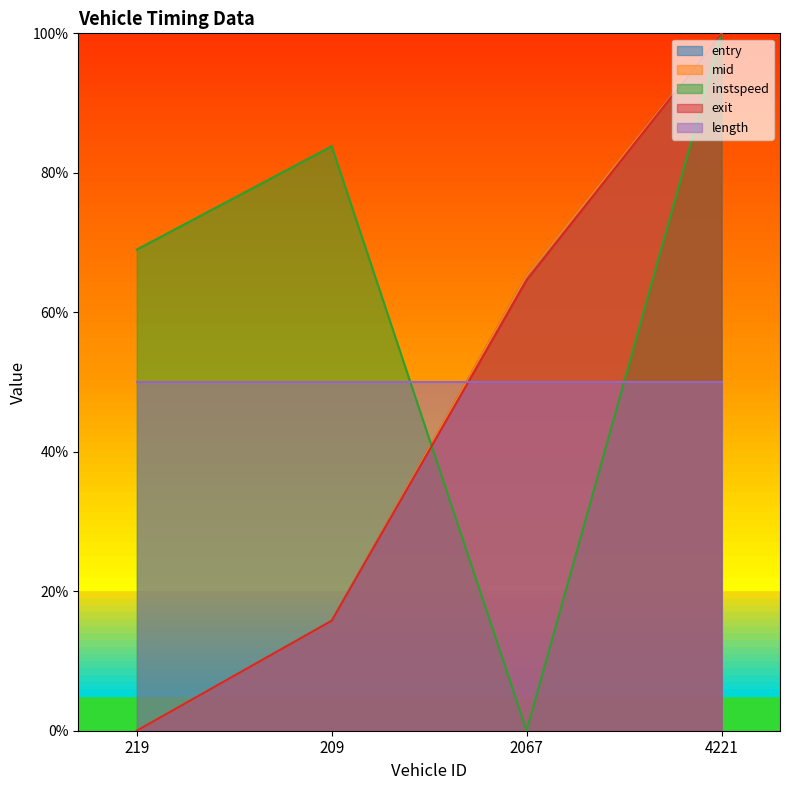

What are all the series names shown in the legend?

entry, mid, instspeed, exit, length